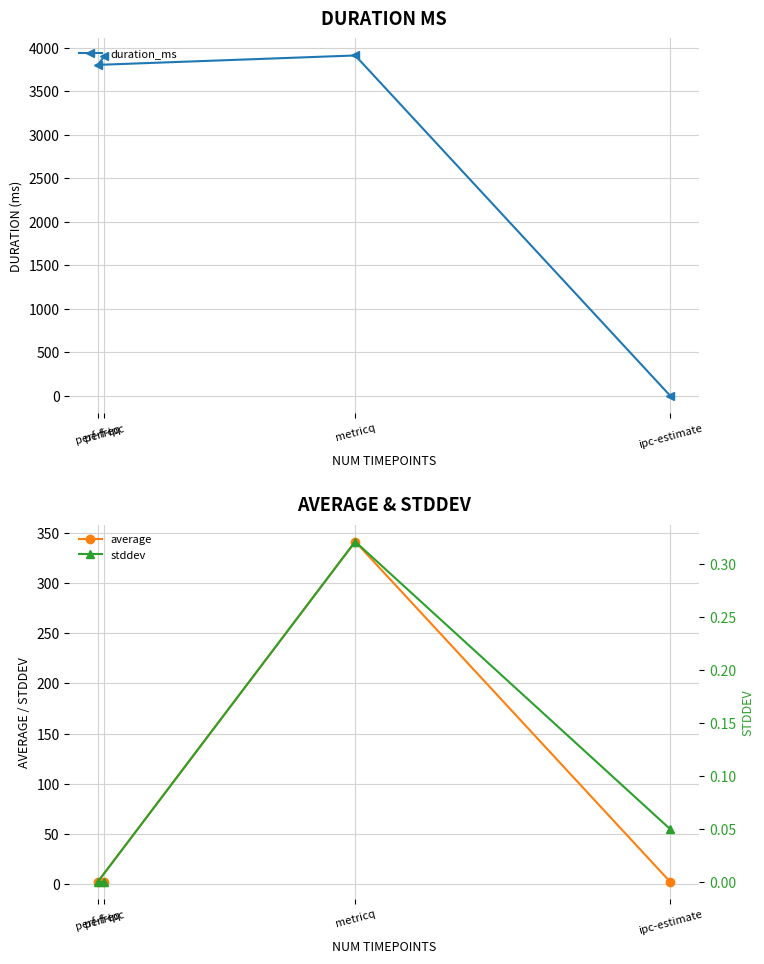

Reading left to right, list all the values displayed in this chart.

duration_ms: ipc-estimate=0.0	metricq=3910.0	perf-freq=3802.0	perf-ipc=3902.0
average: ipc-estimate=1.7	metricq=341.7	perf-freq=2.2	perf-ipc=2.0
stddev: ipc-estimate=0.0	metricq=0.3	perf-freq=0.0	perf-ipc=0.0